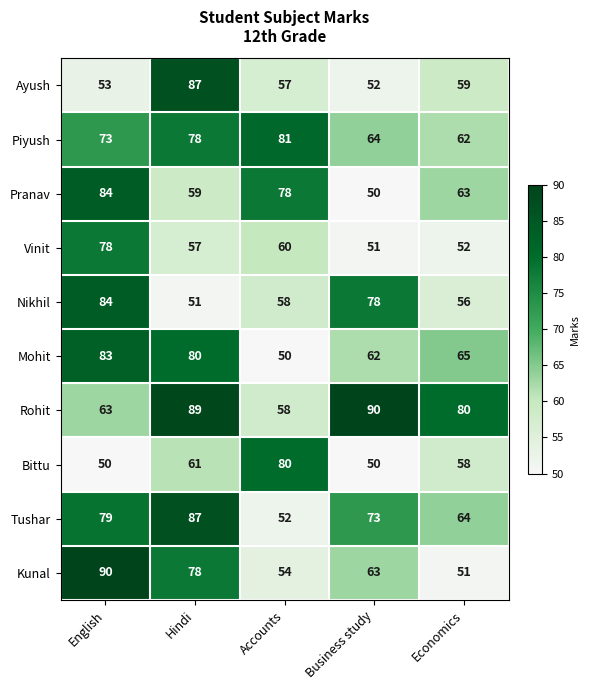

The value of Bittu at Economics is 58. True or false?

True